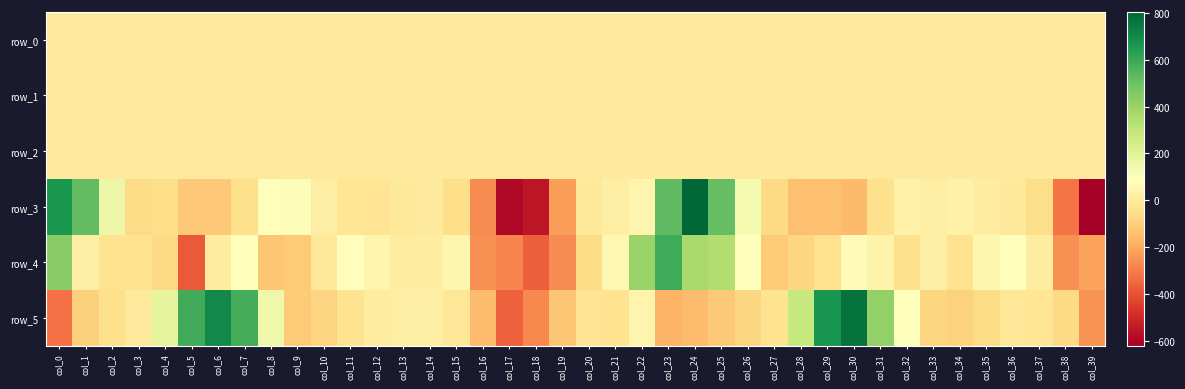

Is the value of row_0 at col_15 greater than the value of row_3 at col_26?

No